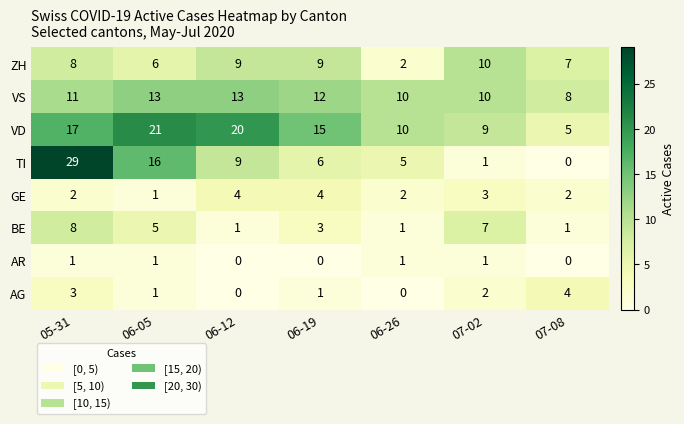

Which series has the widest spread of values?

TI